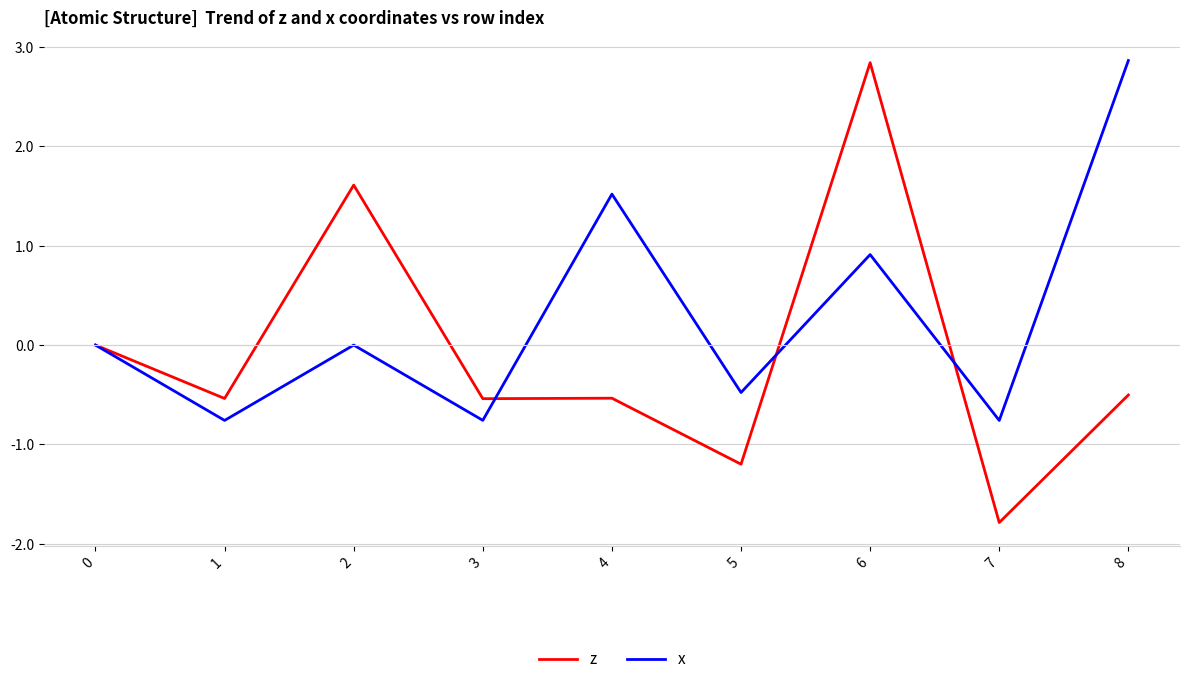

List the series in order of their overall mean, highest first.

x, z